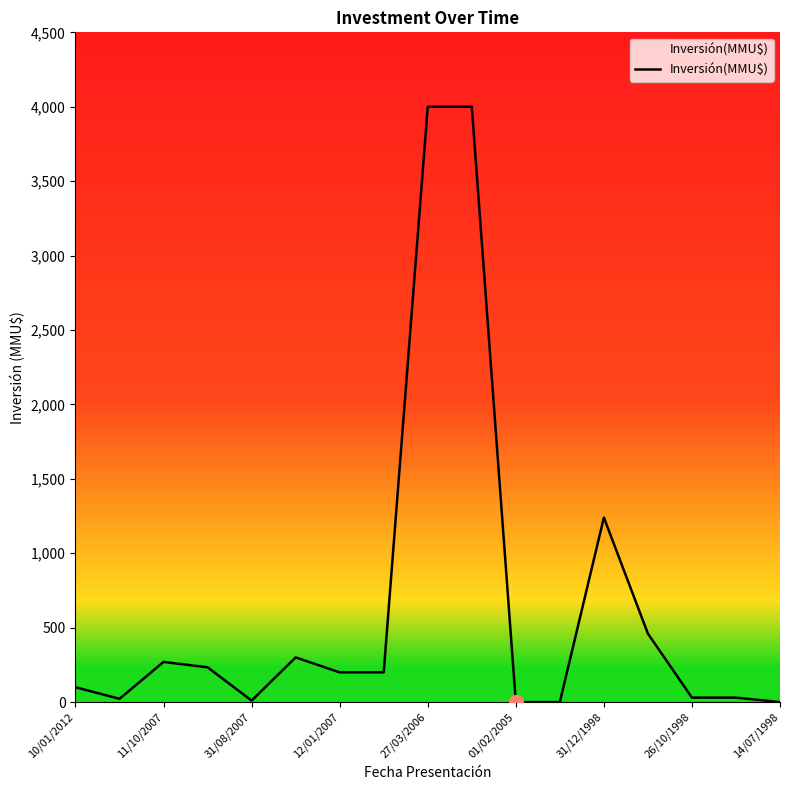

What is the greatest value displayed?

4000